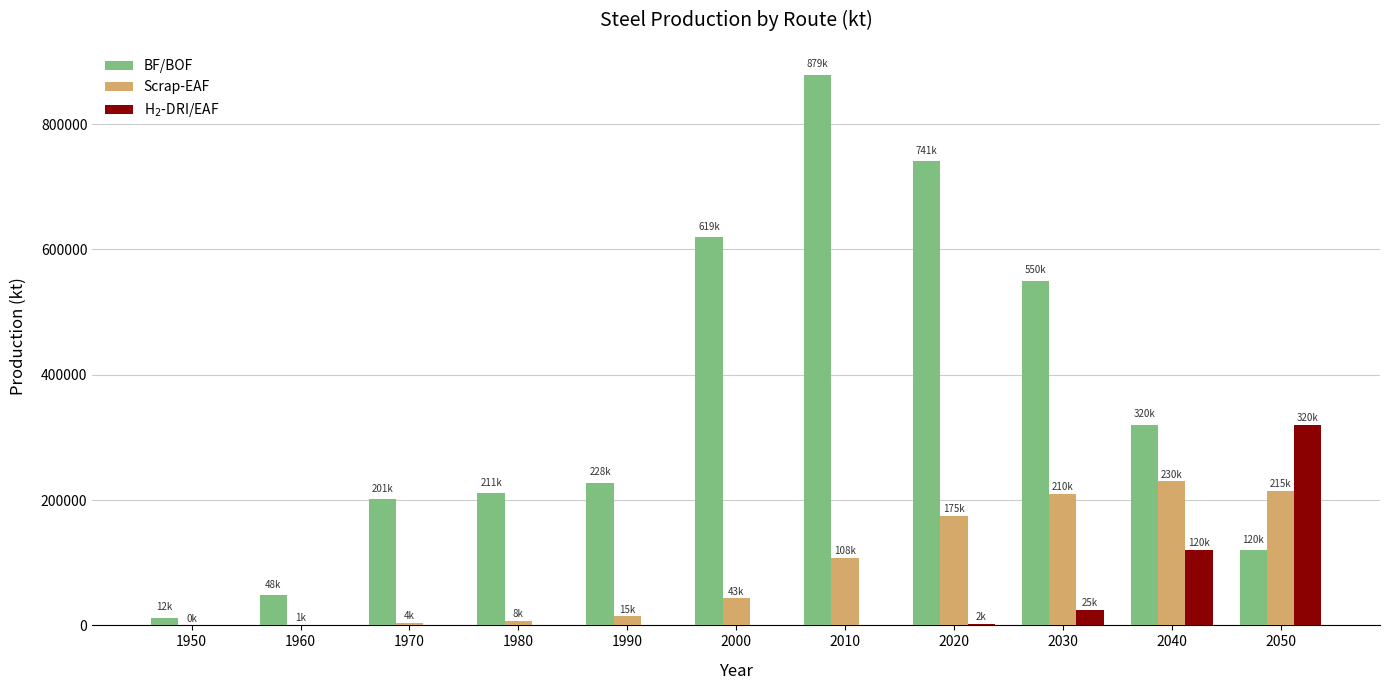

Count the number of categories in the chart.

11